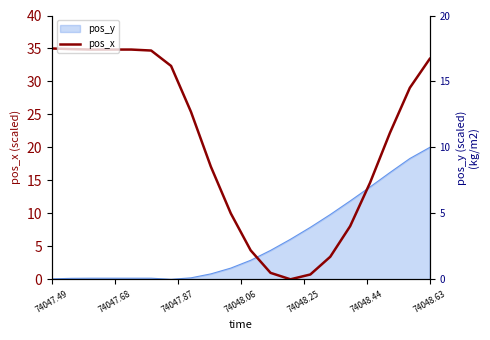

How many interior local valleys (lower than both neighbors) does the data have?

1